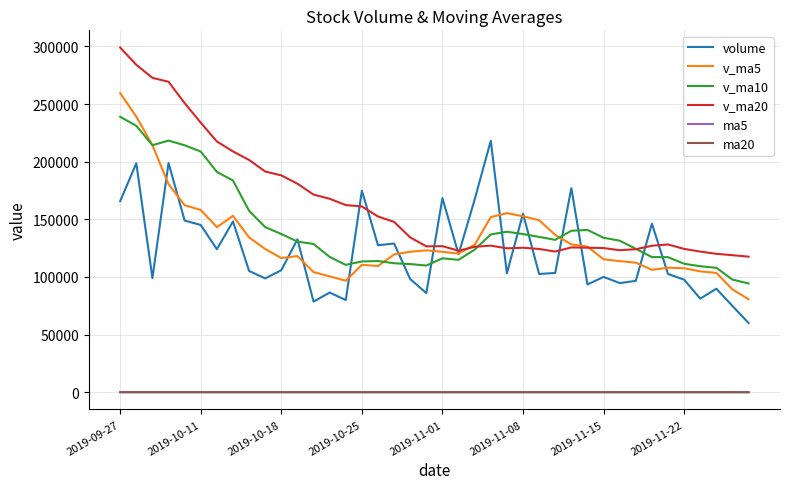

True or false: ma20 and v_ma20 cross at least once.

False